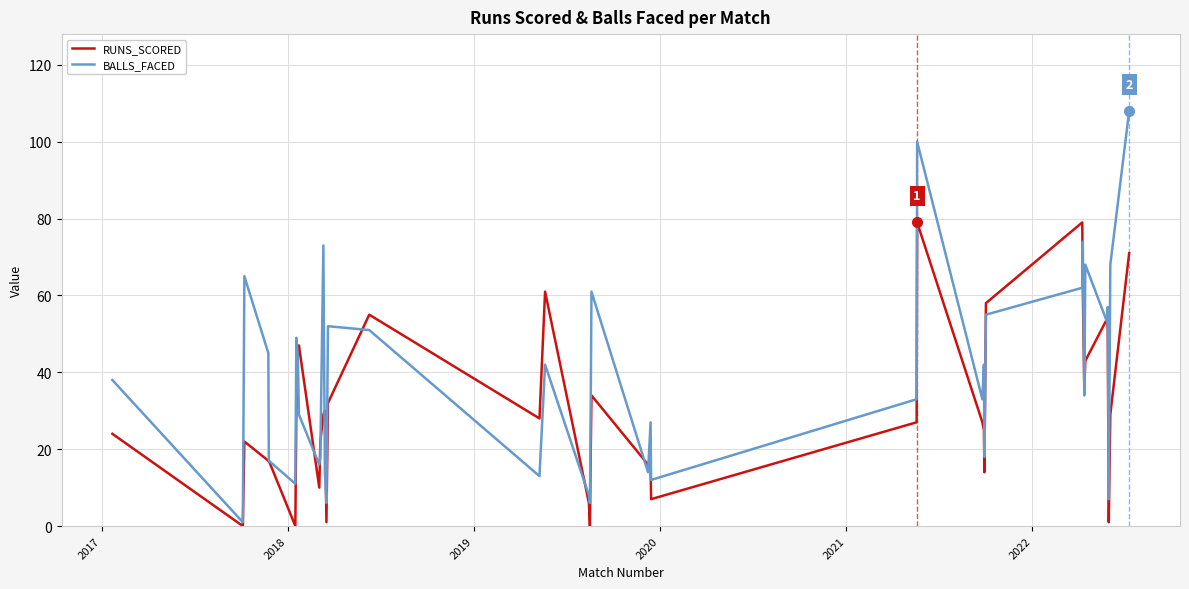

Is this an area chart (filled region under the line)?

No